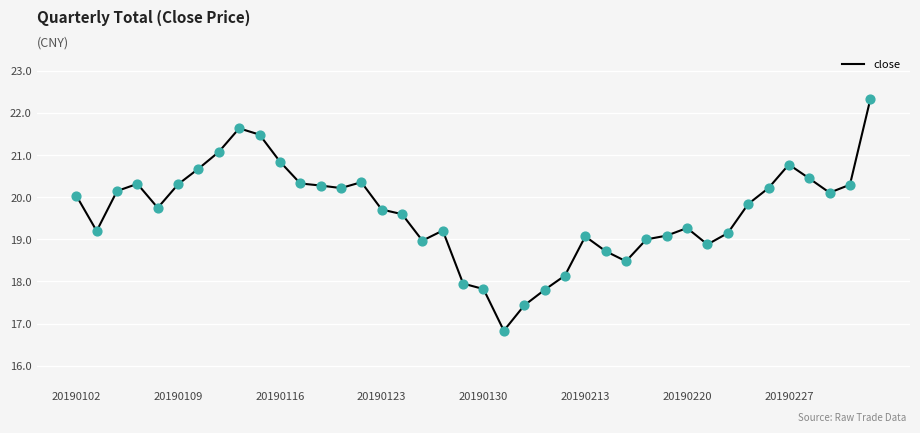

What is the difference between the maximum and minimum values?

5.5